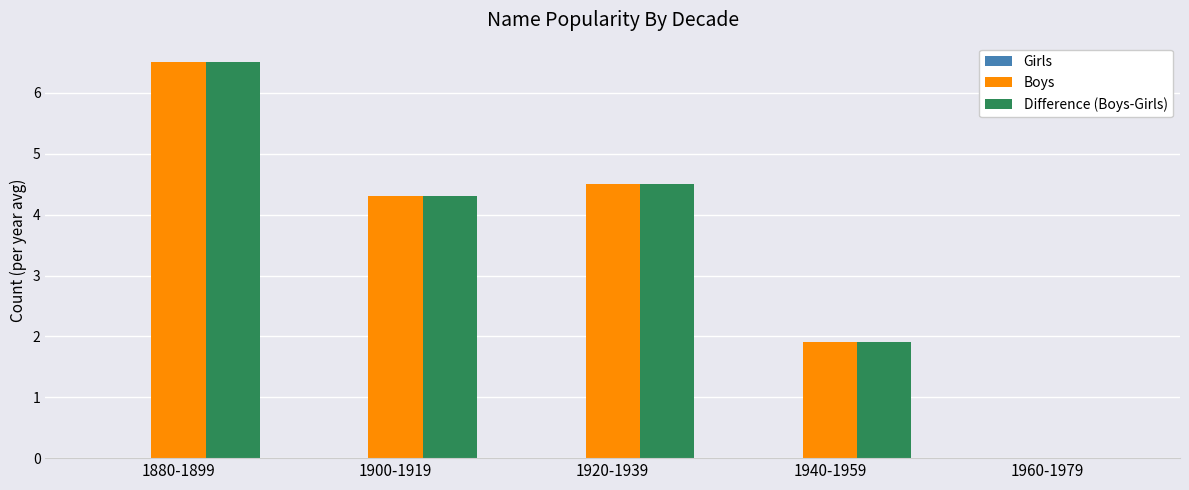

How many values in the Difference (Boys-Girls) series exceed 4?

3